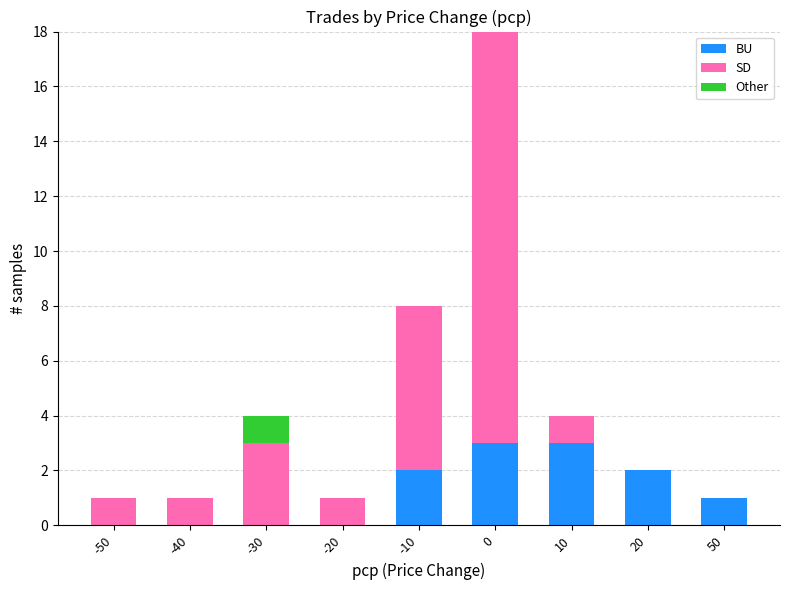

What is the maximum value for BU?

3